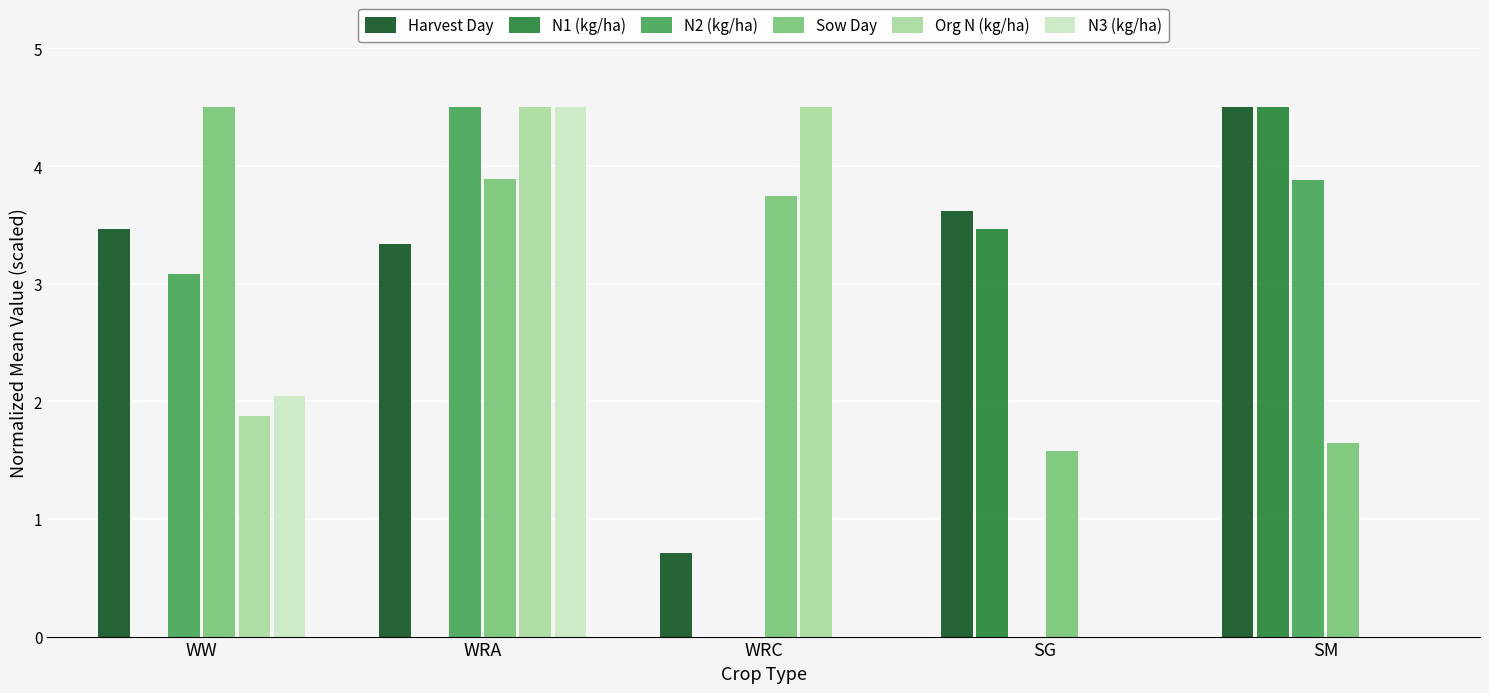

What is the highest value of the Org N (kg/ha) series?

4.5